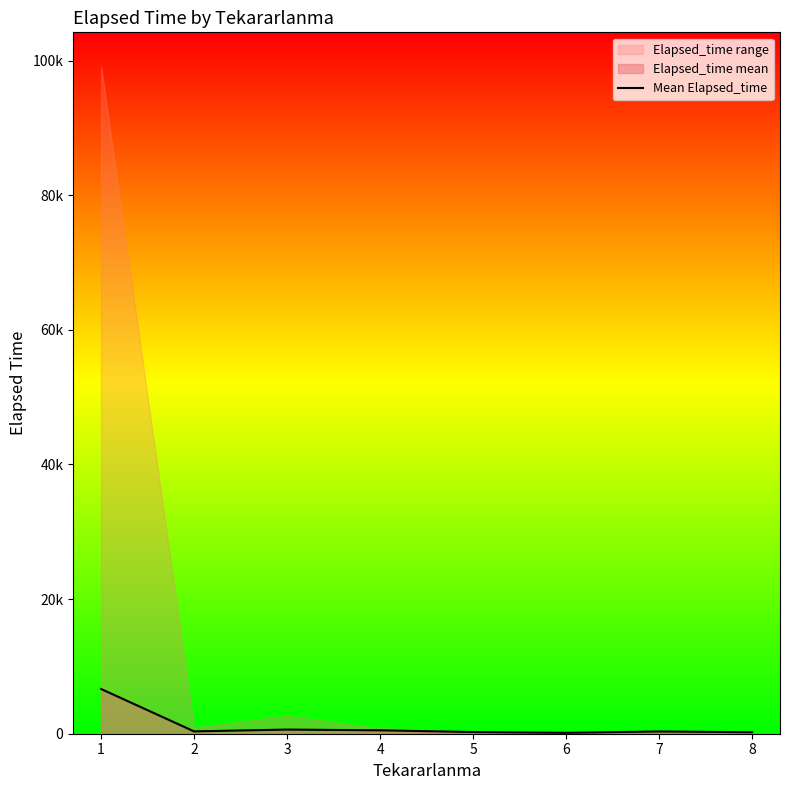

Reading left to right, what are all the values shown in this chart?

6647.6	347.0	616.7	505.0	248.3	135.0	335.0	218.3